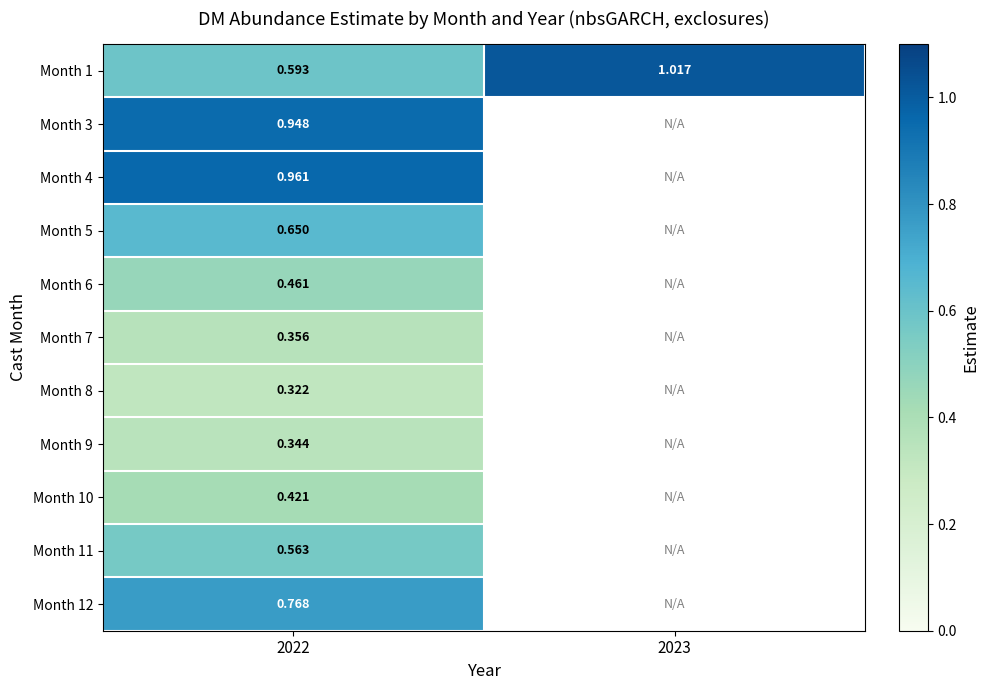

What is the smallest value displayed?

0.3